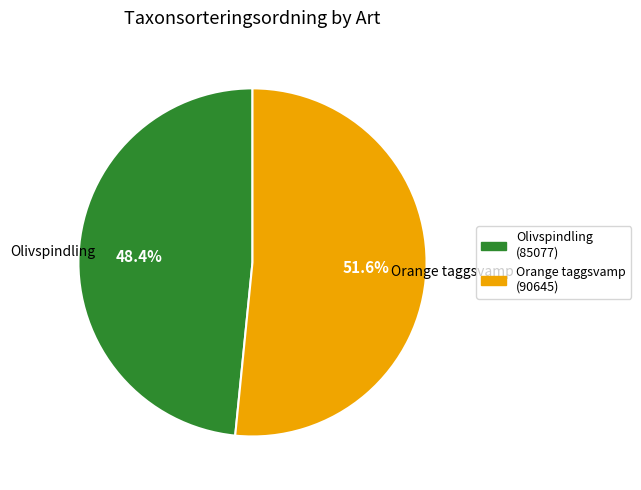

Does Olivspindling account for over 50% of the chart?

No